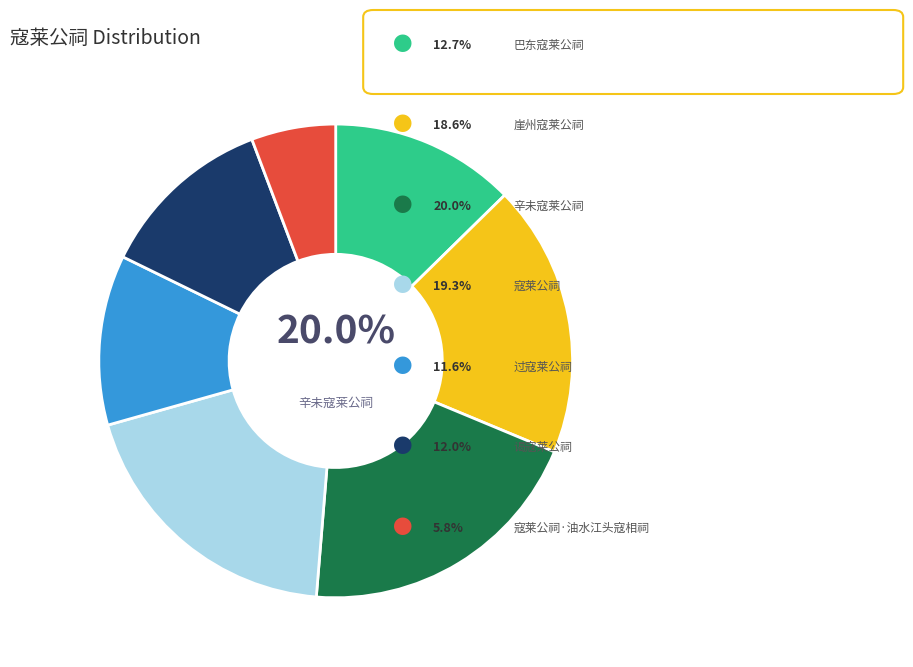

True or false: 辛未寇莱公祠 accounts for 23% of the total.

False